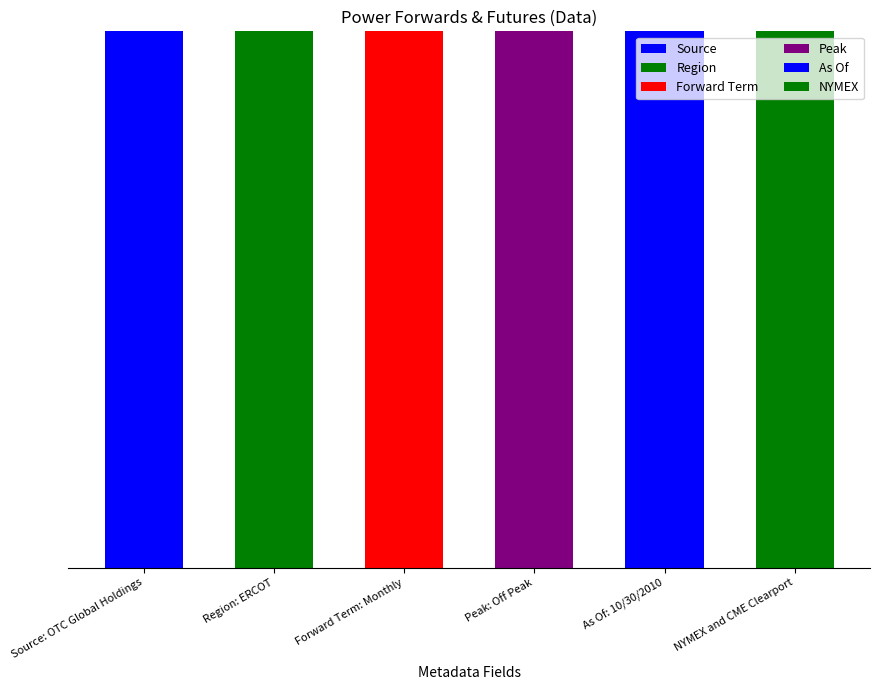

Which has a higher value, Region: ERCOT or NYMEX and CME Clearport?

Region: ERCOT